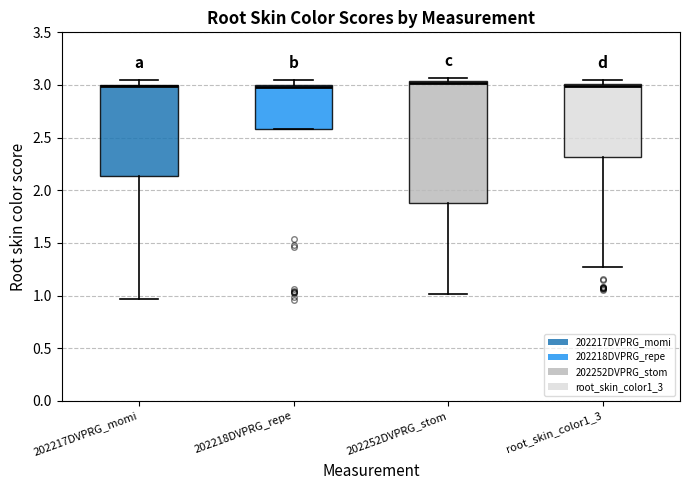

Where is the upper edge of the box for 202218DVPRG_repe on the y-axis? The values are not printed on the chart, so give them approximately, as read against the axis.

3.00